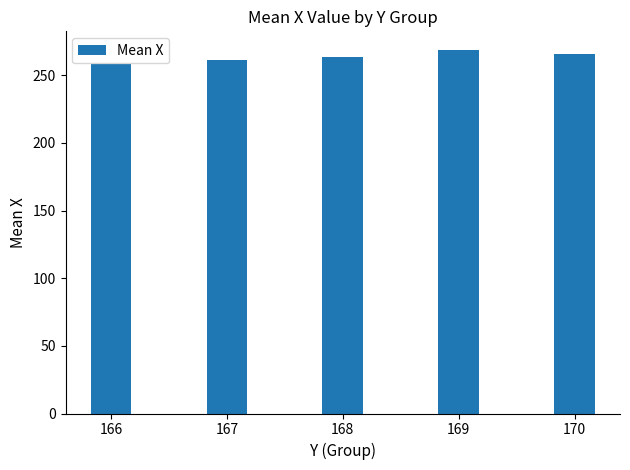

List the labels in order of value, smallest first.

166, 167, 168, 170, 169